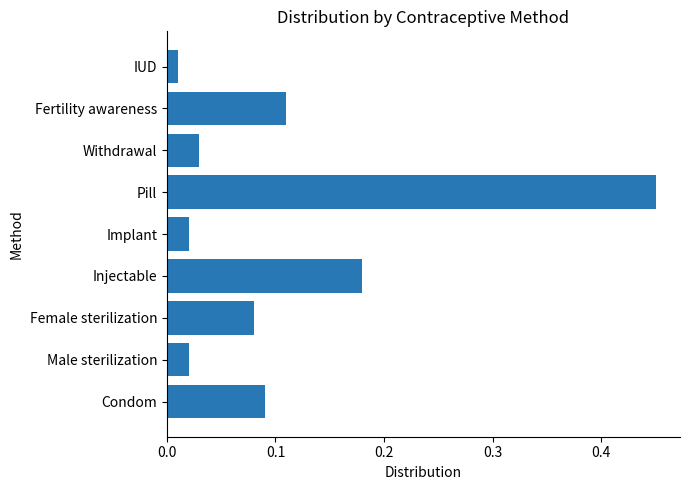

At which label is the value closest to 0?

IUD